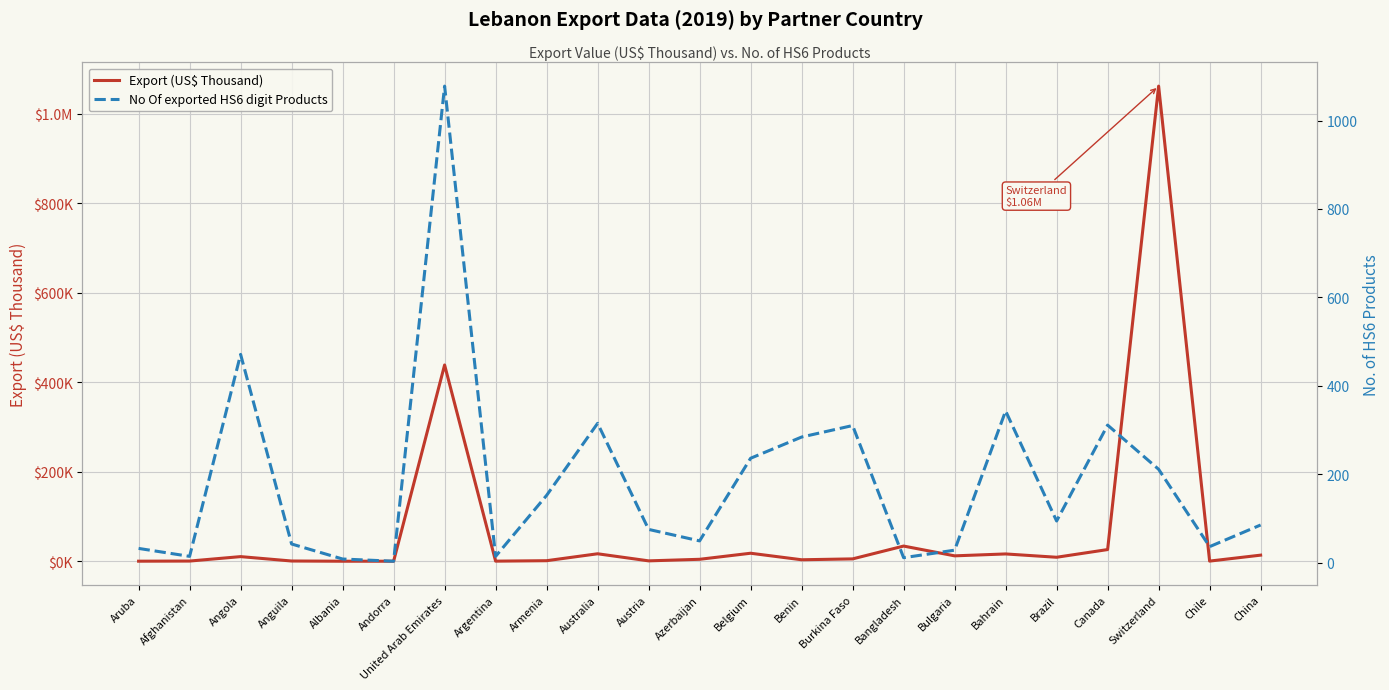

At Angola, list the series in order from smallest to largest.

No Of exported HS6 digit Products, Export (US$ Thousand)